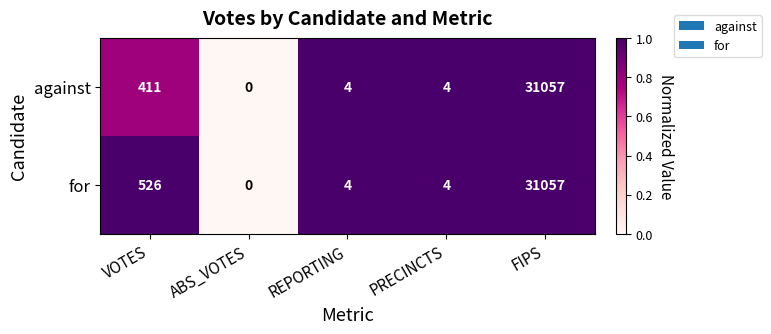

List the series in order of their overall mean, lowest first.

against, for